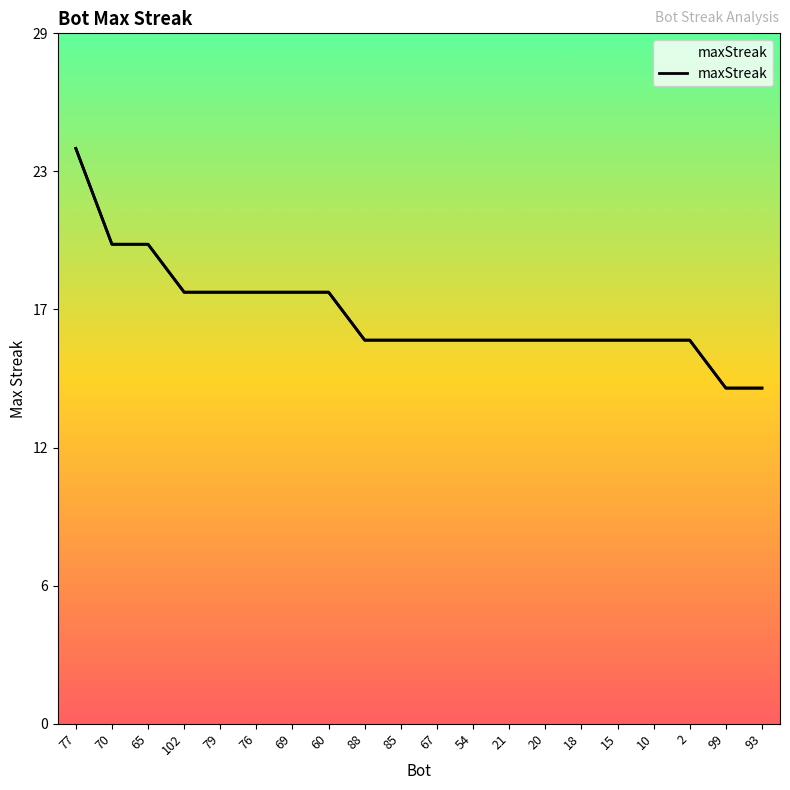

Which label corresponds to the largest value in the chart?

77